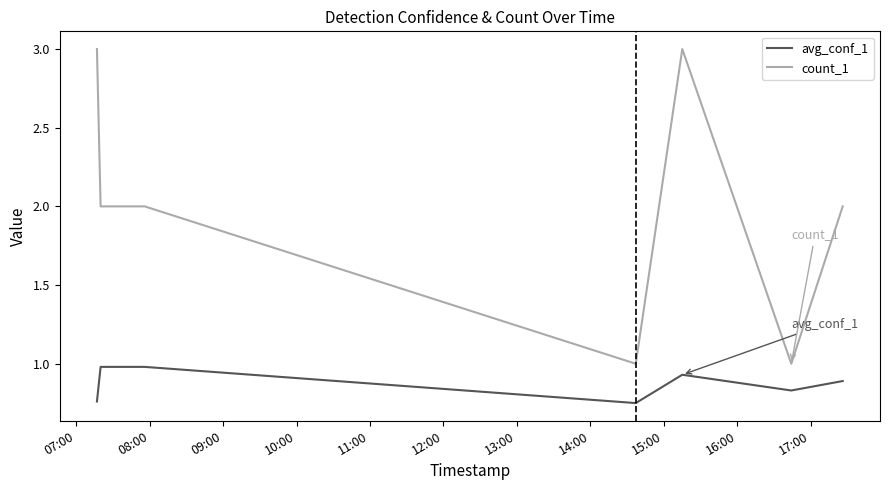

List the series in order of their peak value, highest first.

count_1, avg_conf_1